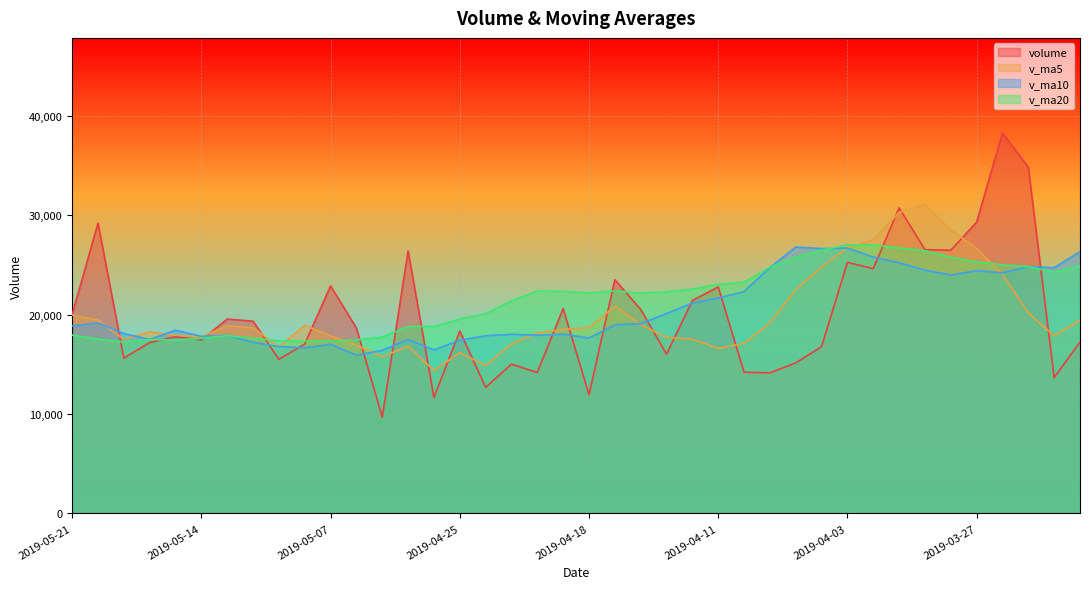

Which series has the largest total across all categories?

v_ma20